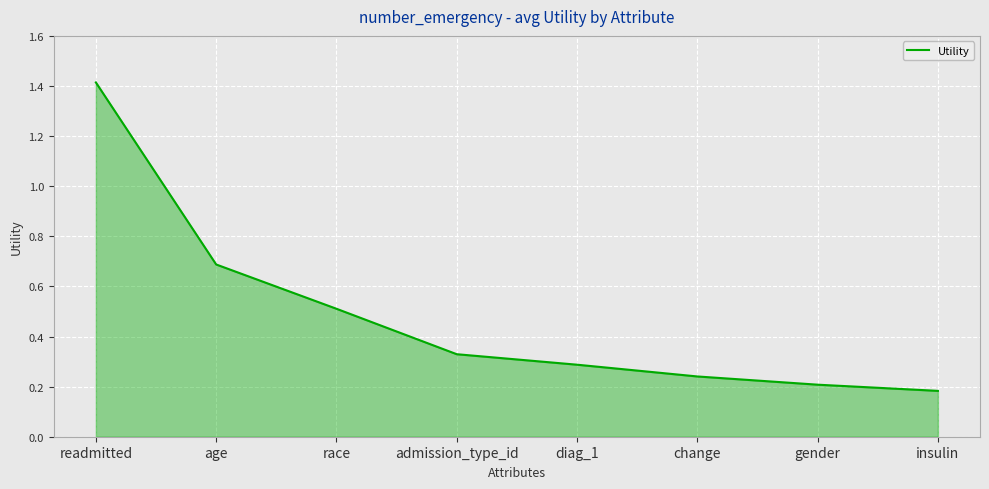

True or false: the data has more than 1 interior local peaks.

False